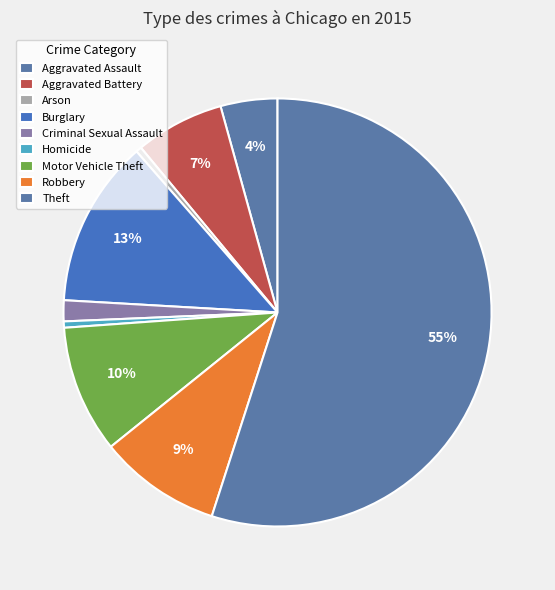

How many segments does this pie chart have?

9